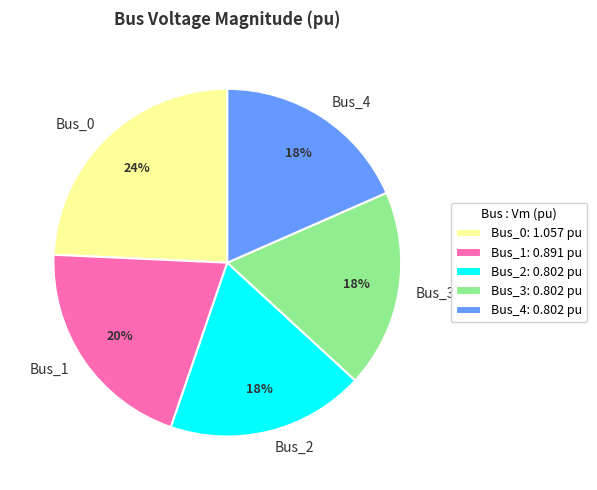

Does Bus_3 account for over 50% of the chart?

No